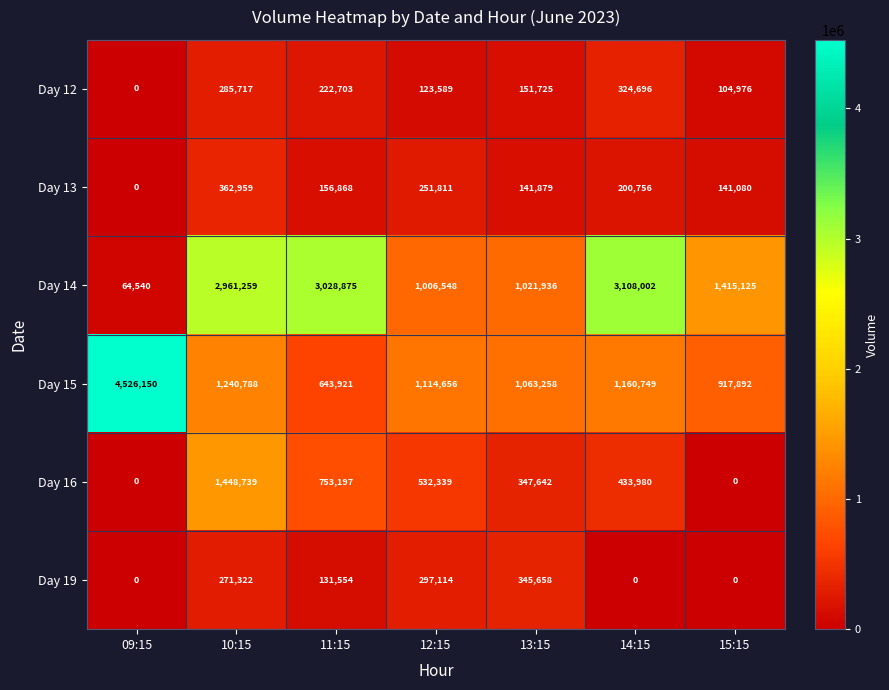

Is it true that Day 12 equals 432663 at 10:15?

False